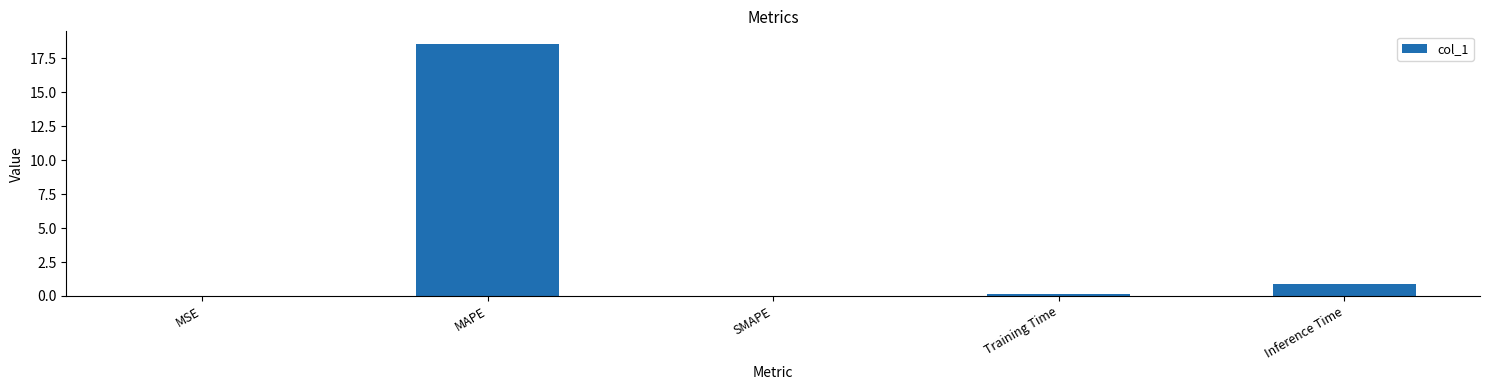

What is the sum of the values at Inference Time and SMAPE?

0.9